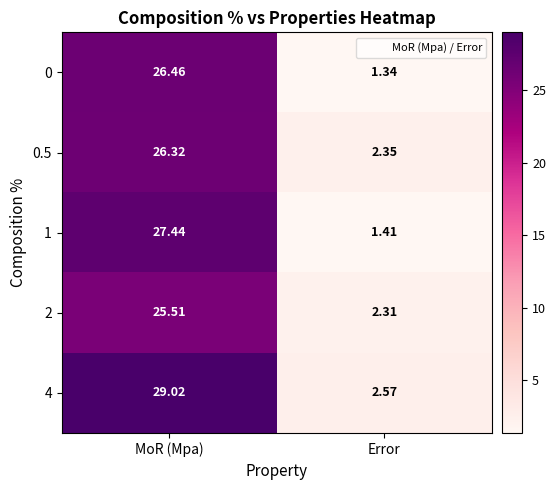

Which category has the highest value across all series?

MoR (Mpa)